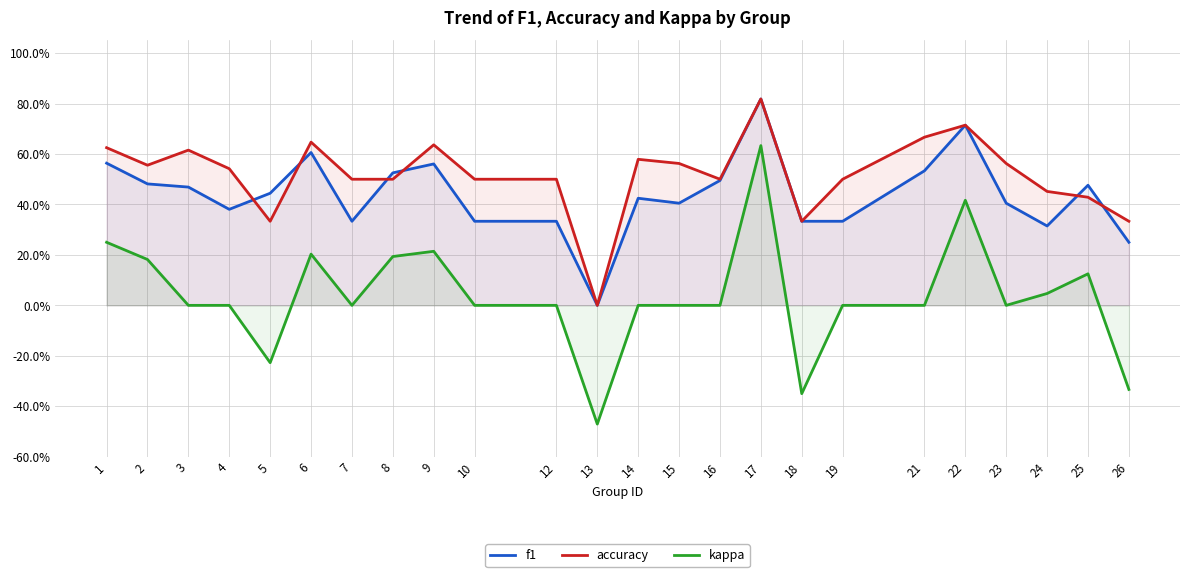

True or false: kappa has a value of 0.3 at 9.

False